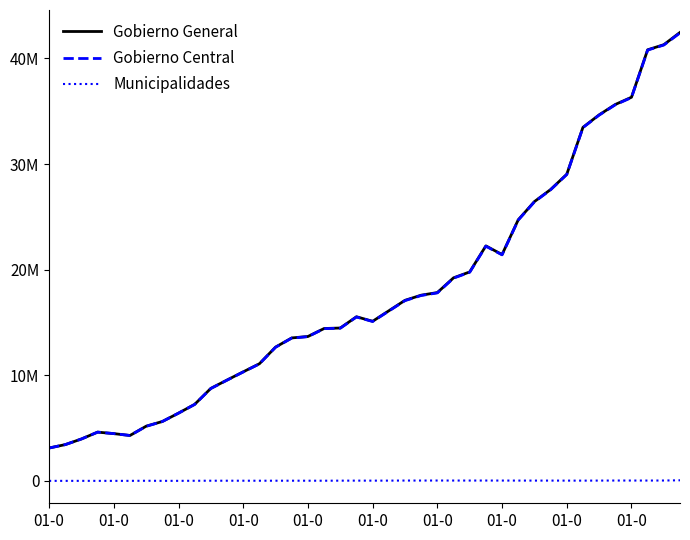

Does the chart display data point markers on the line(s)?

No